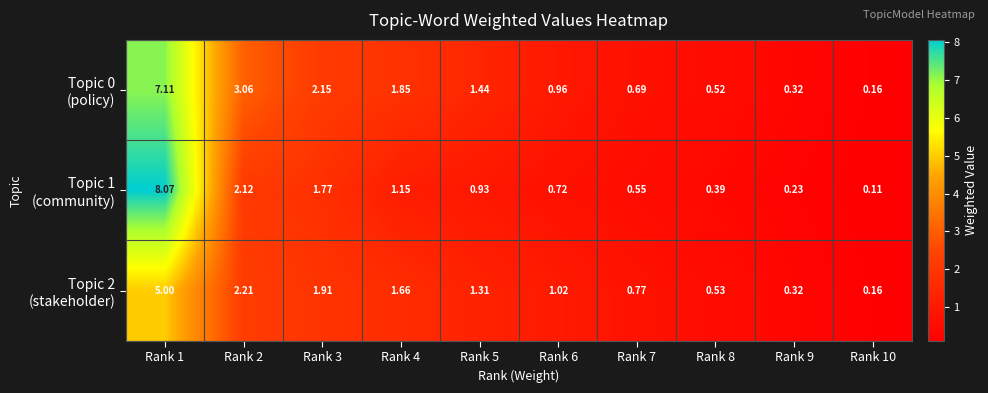

Between Rank 1 and Rank 3, which is larger?

Rank 1